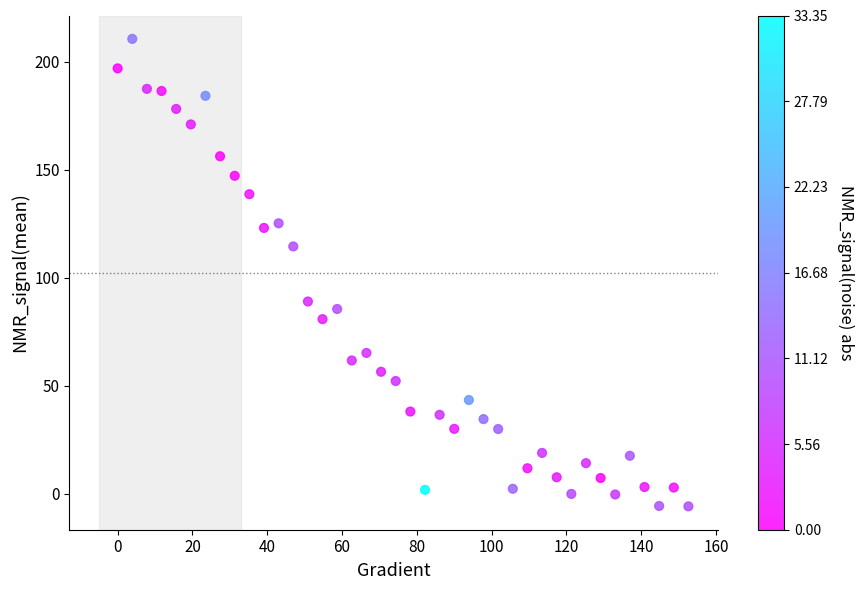

What is the range of X values (max minus min)?

152.6